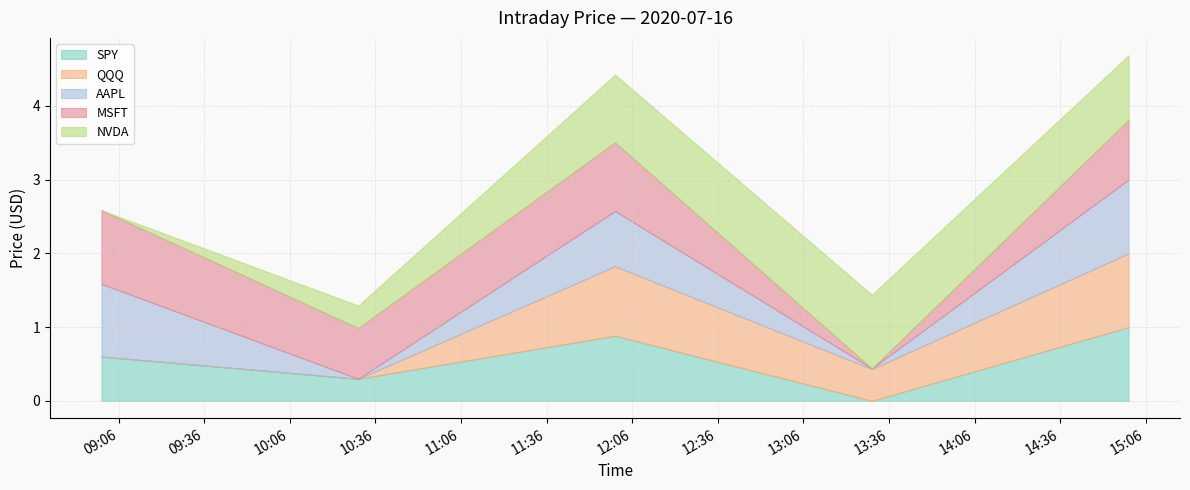

Between 2020-07-16 13:30:00 and 2020-07-16 15:00:00, which series saw the biggest shift?

SPY